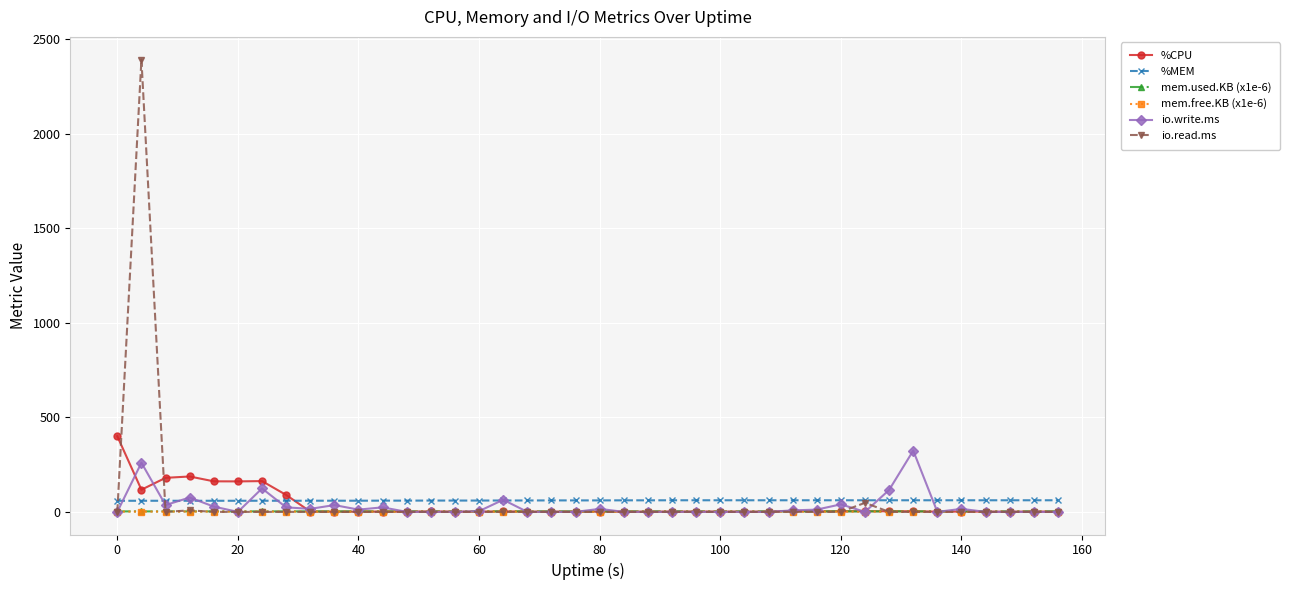

Count the mem.used.KB (x1e-6) values in the range 2 to 3.

40